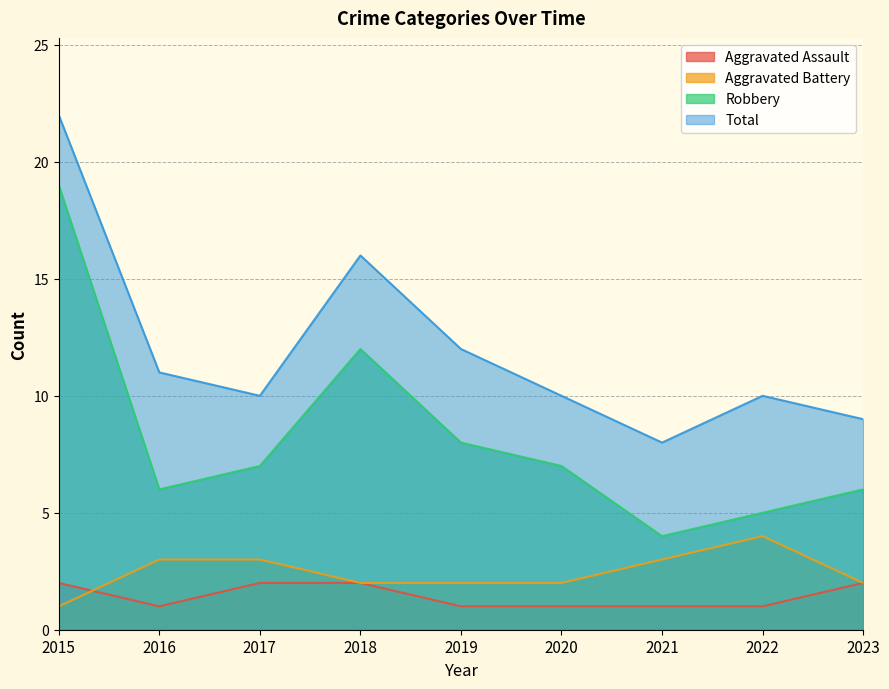

What is the lowest value of the Aggravated Assault series?

1